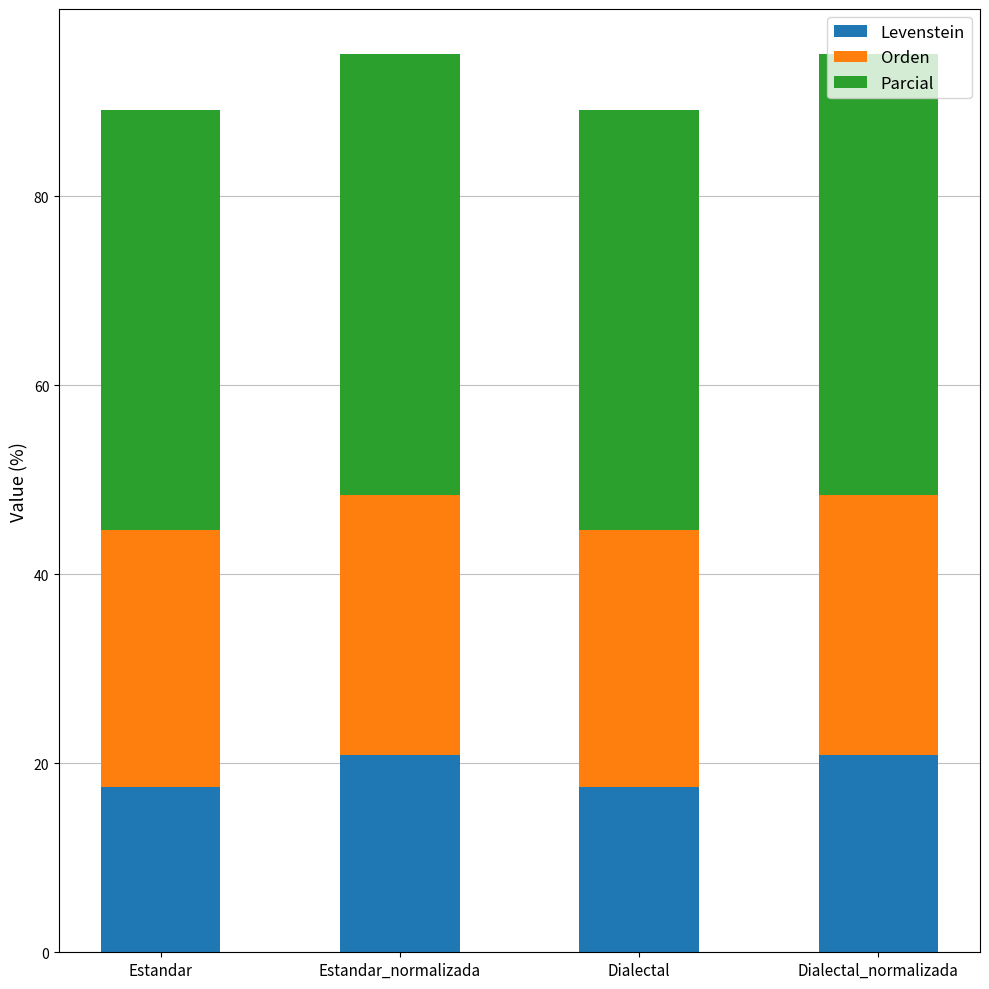

What is the total value across all series at Dialectal_normalizada?

95.1